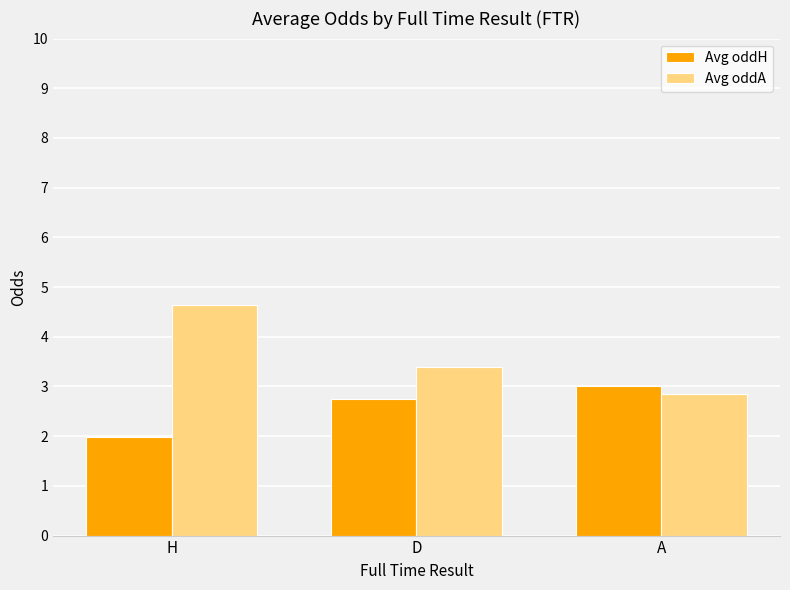

Is it true that Avg oddH equals 2.0 at H?

True